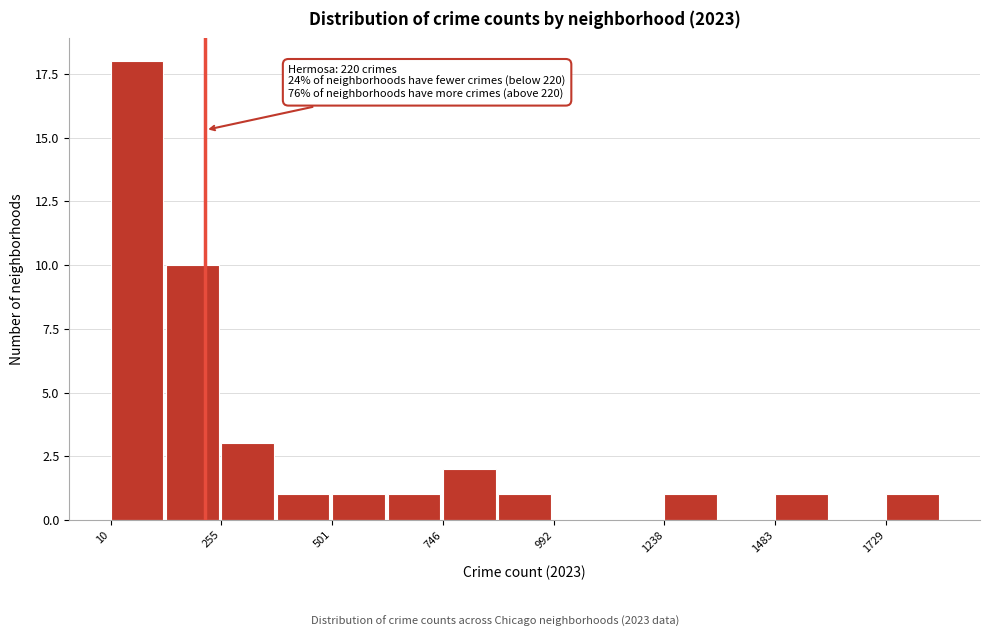

Around what value on the x-axis is the tallest bar? Give the approximate position of its centre, as read against the axis.

50